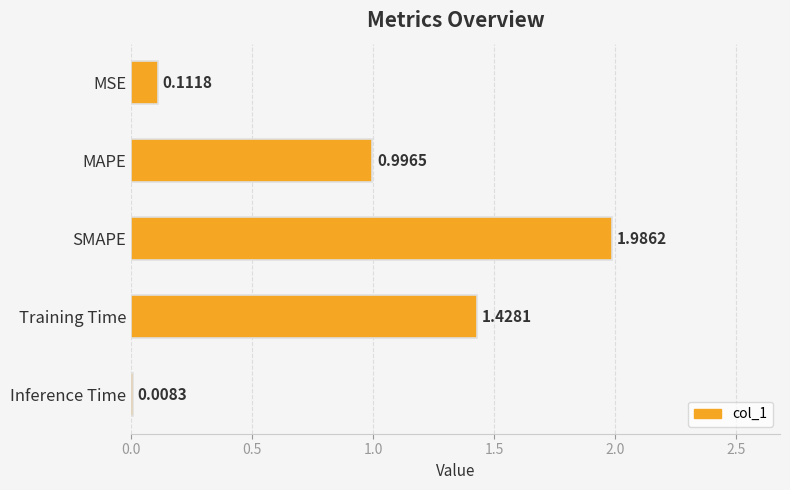

Between MAPE and MSE, which is larger?

MAPE